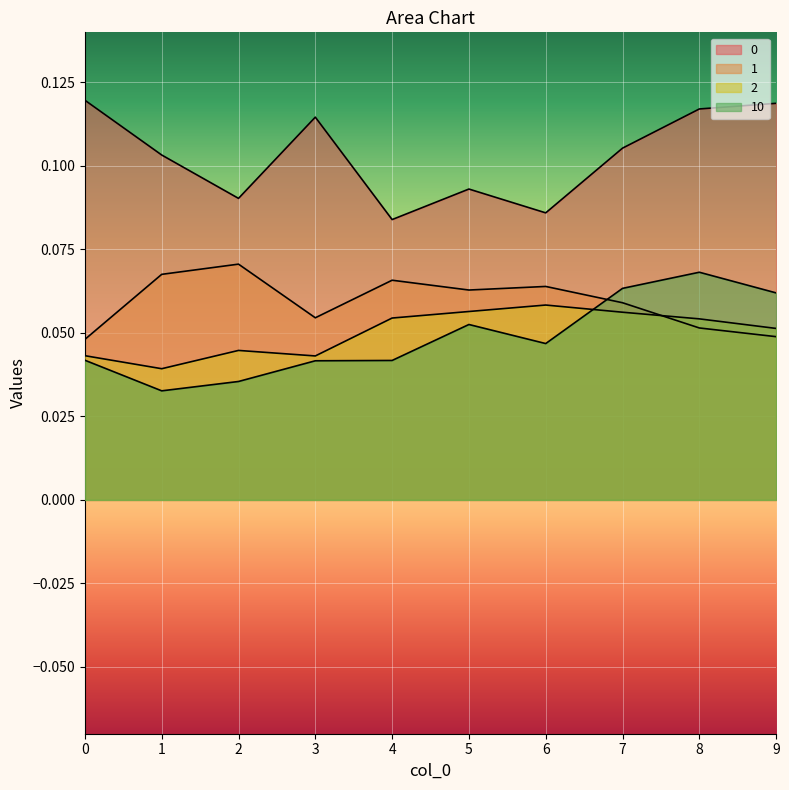

What is the sum of all 0 values?

1.0